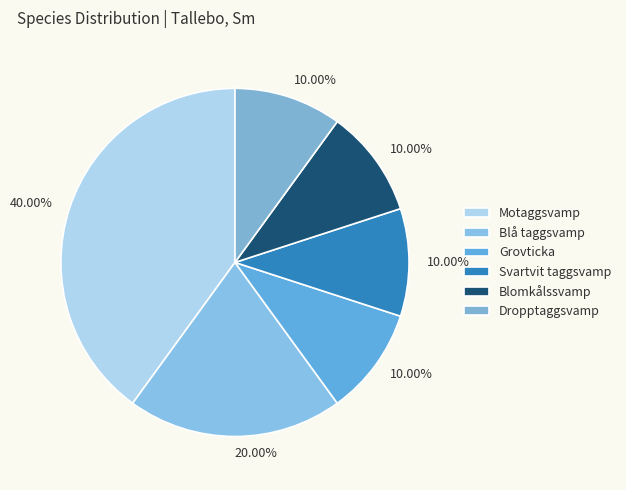

How many slices are in this pie chart?

6